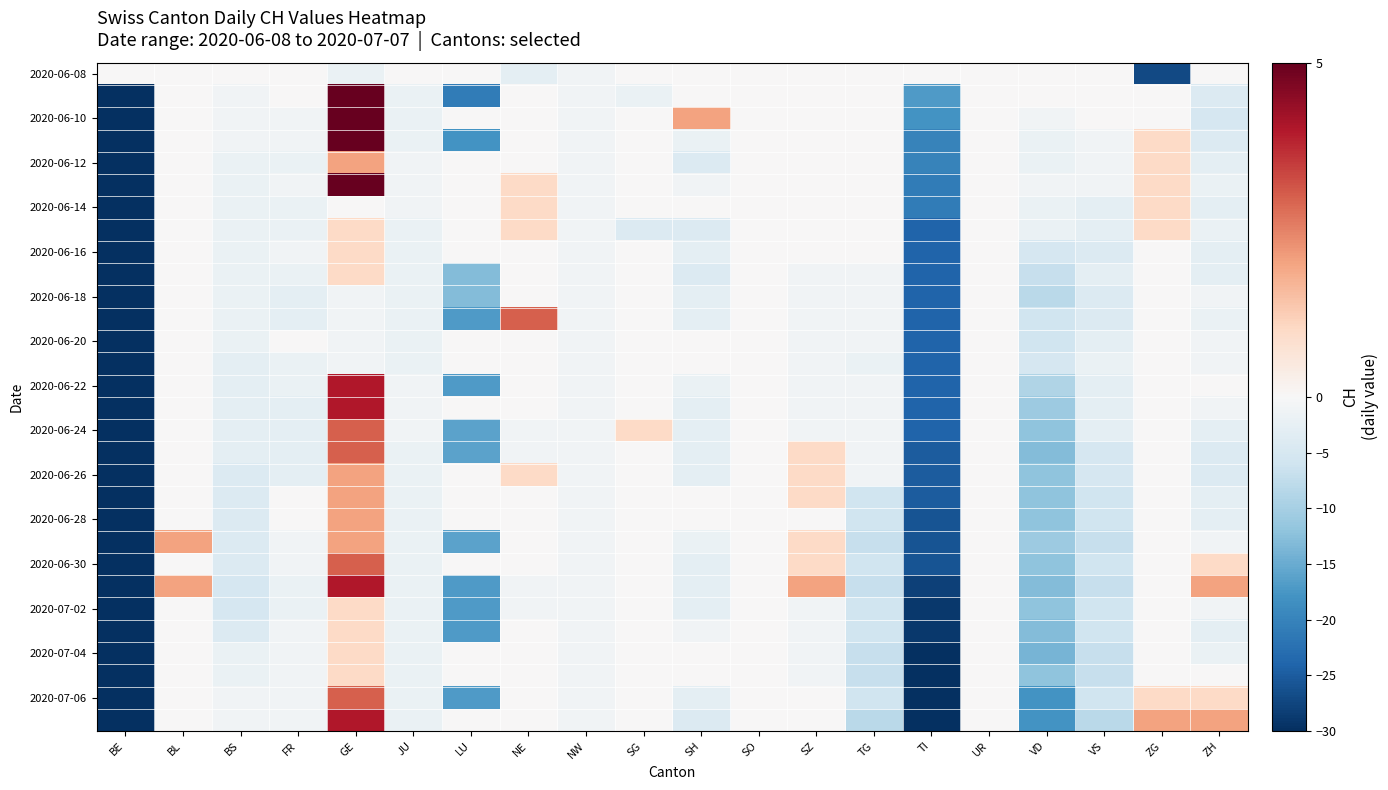

How many categories are shown in the chart?

20